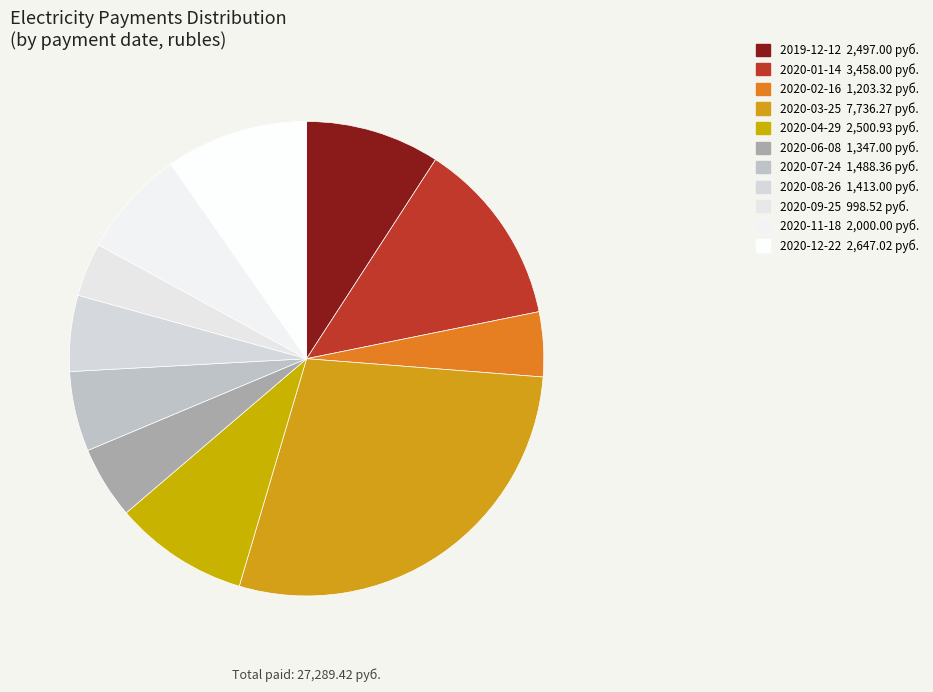

To the nearest percent, what is the difference between the largest and smallest slice percentages?

25%